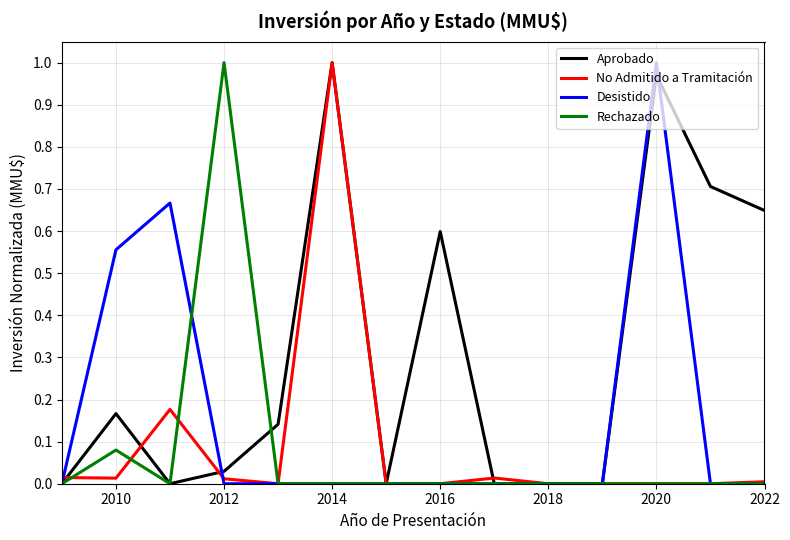

What are all the series names shown in the legend?

Aprobado, No Admitido a Tramitación, Desistido, Rechazado